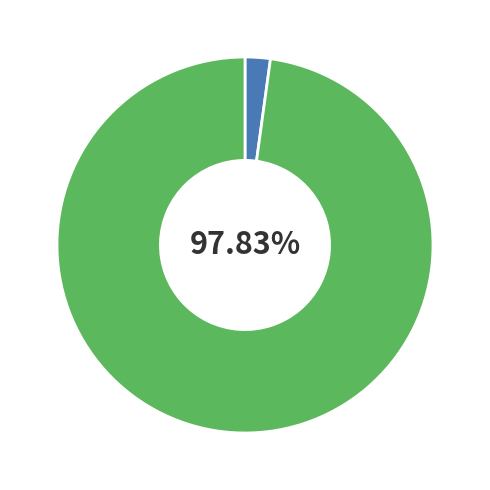

Is there a majority slice in this chart?

Yes